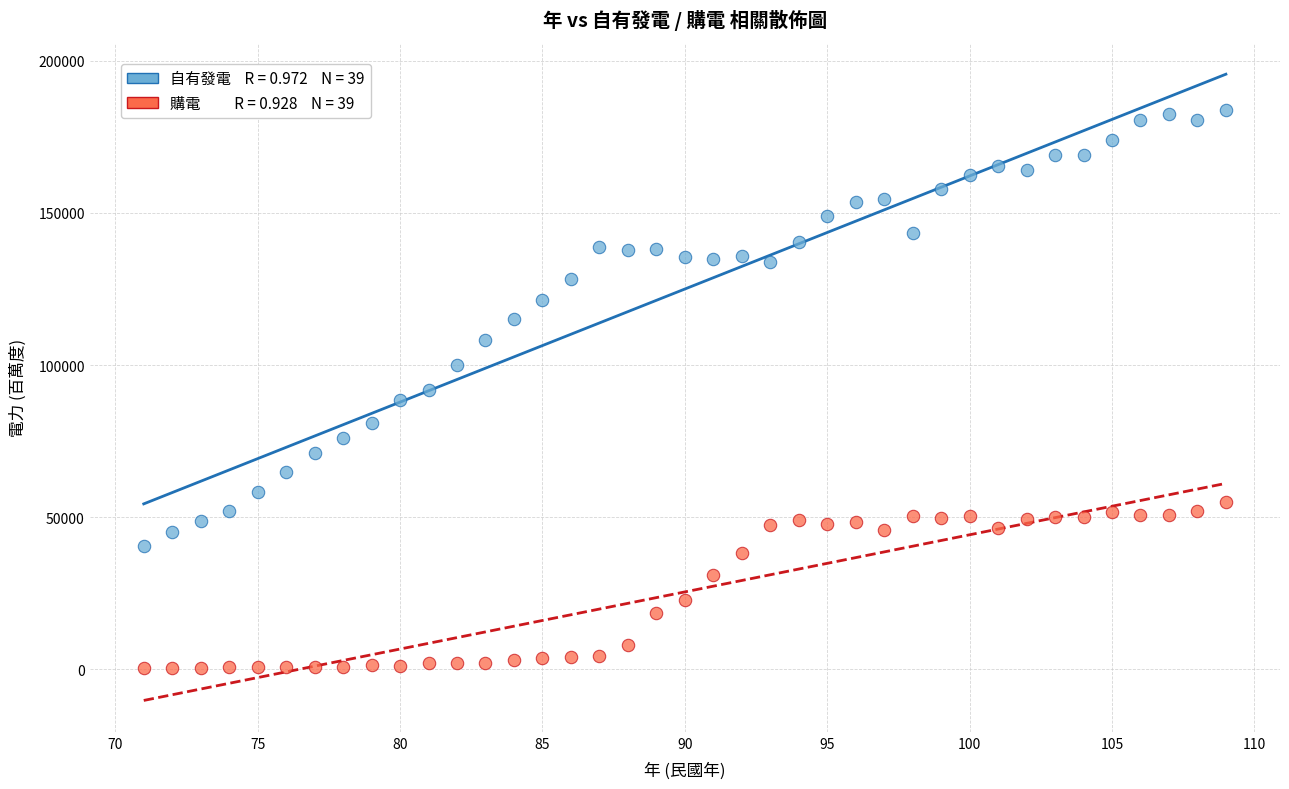

Across all data points, what is the range of X values (max minus min)?

38